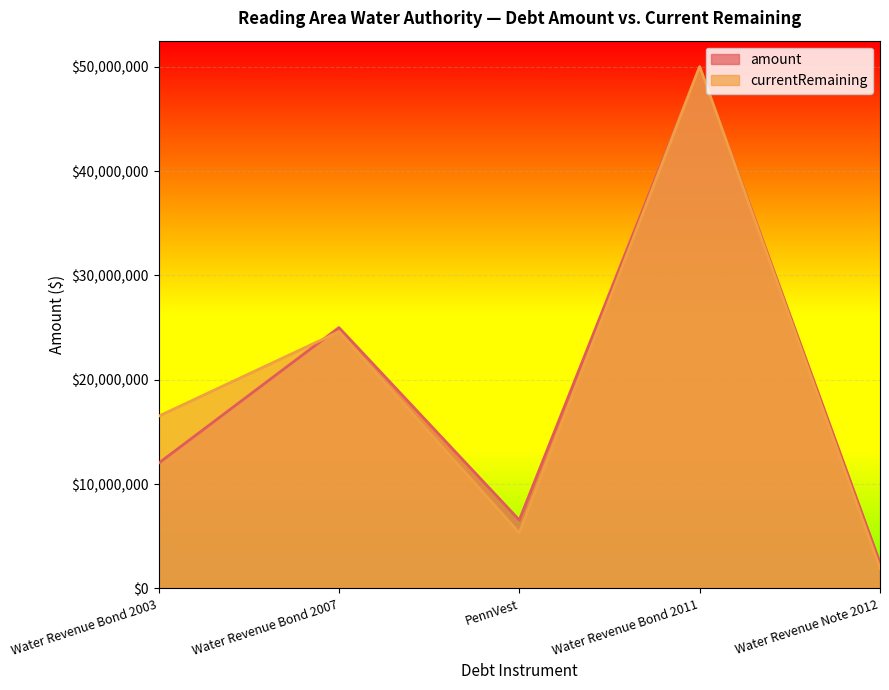

Is it true that amount equals 18598491 at Water Revenue Bond 2003?

False